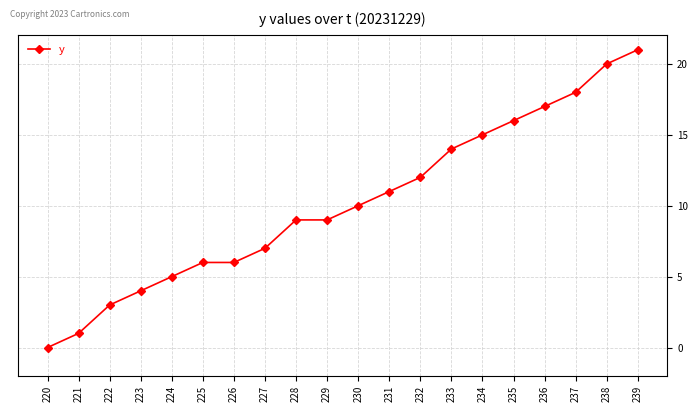

How many values are above zero?

19